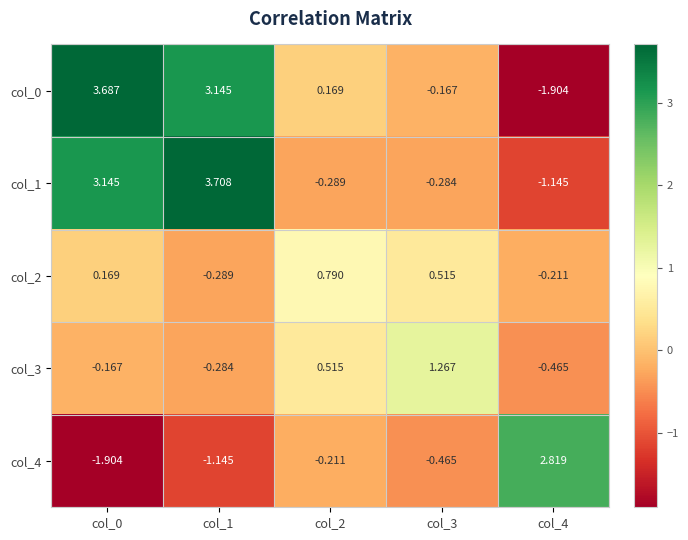

Is the value of col_0 at col_0 greater than the value of col_2 at col_3?

Yes